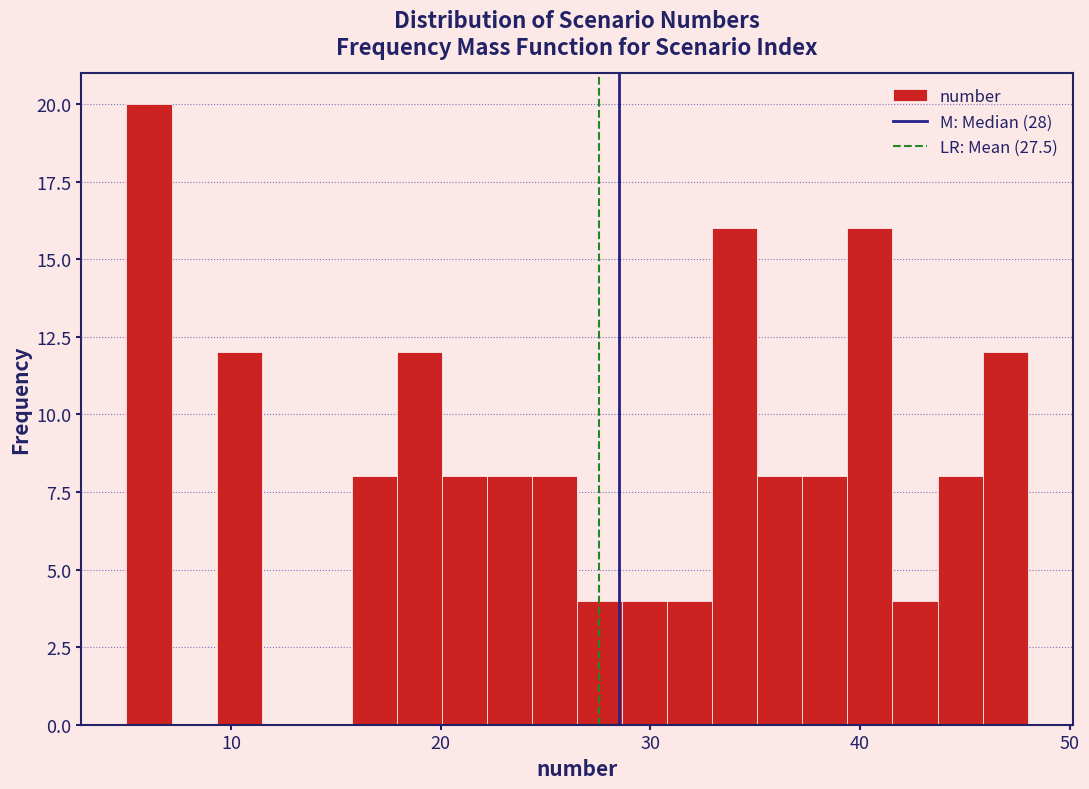

Read against the x-axis, roughly where is the centre of the tallest bar?

6